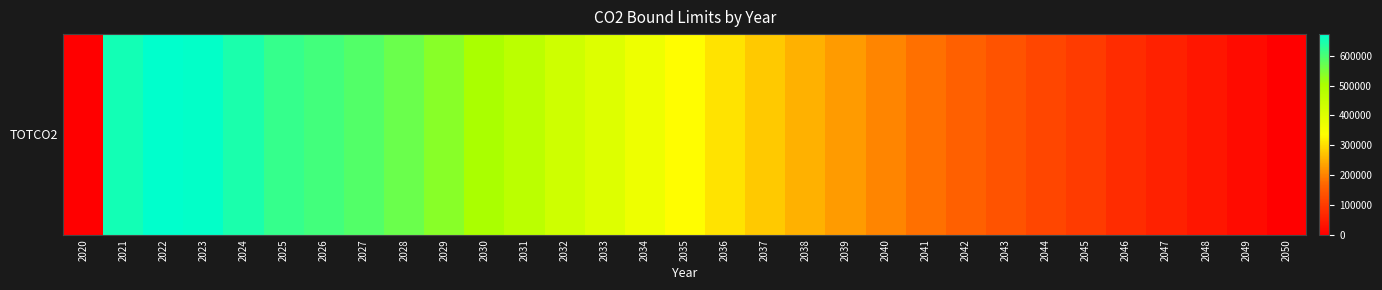

Is it true that the value at 2040 is 94182.9?

False